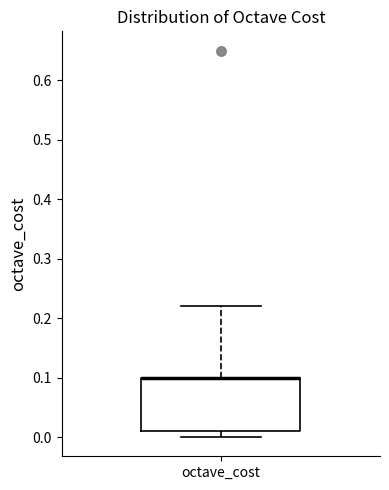

Where is the upper edge of the box for octave_cost on the y-axis? The values are not printed on the chart, so give them approximately, as read against the axis.

0.10